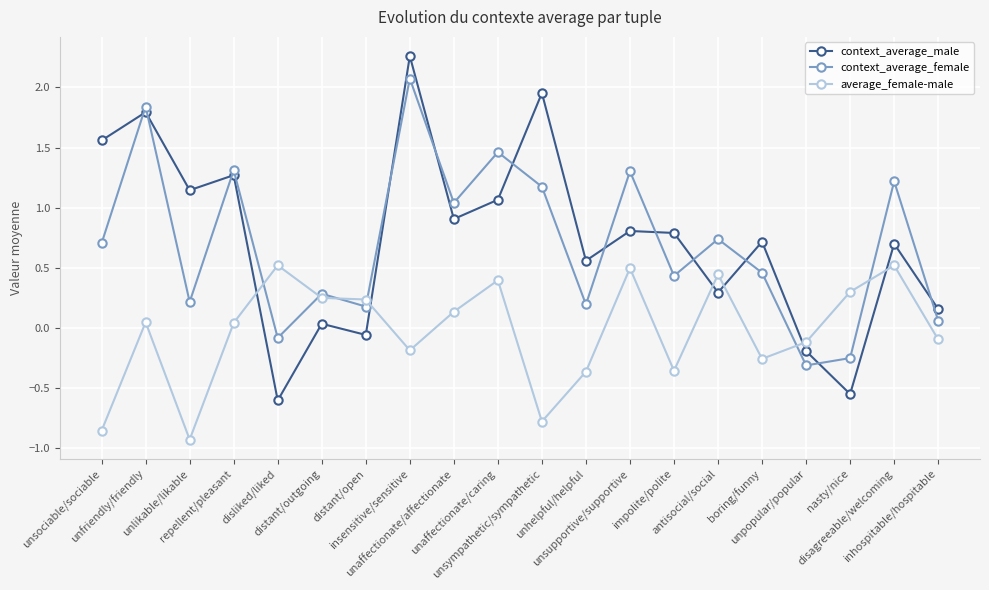

What is the sum of all context_average_male values?

14.6